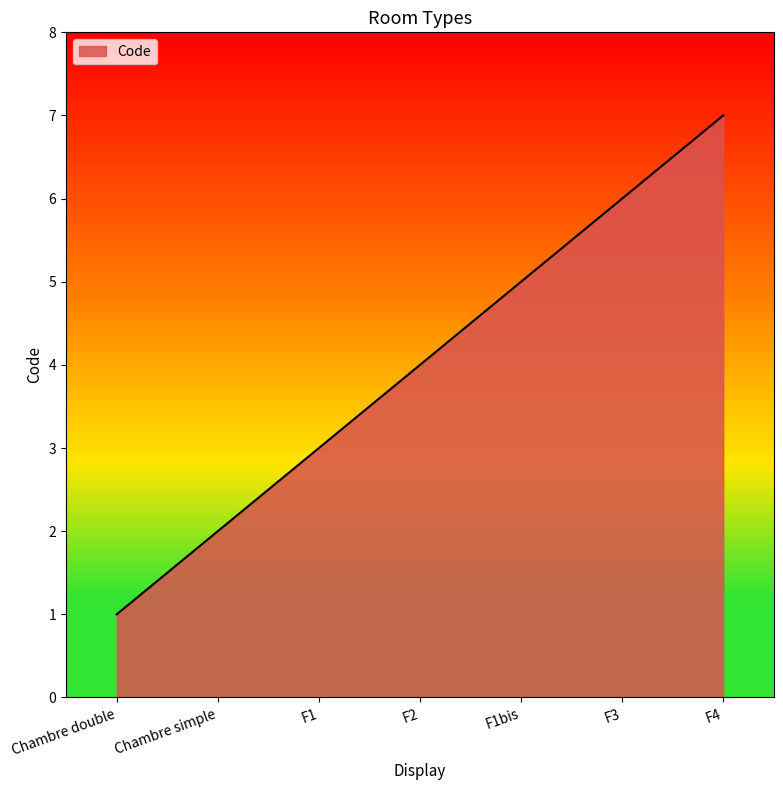

The value at F3 is 6. True or false?

True